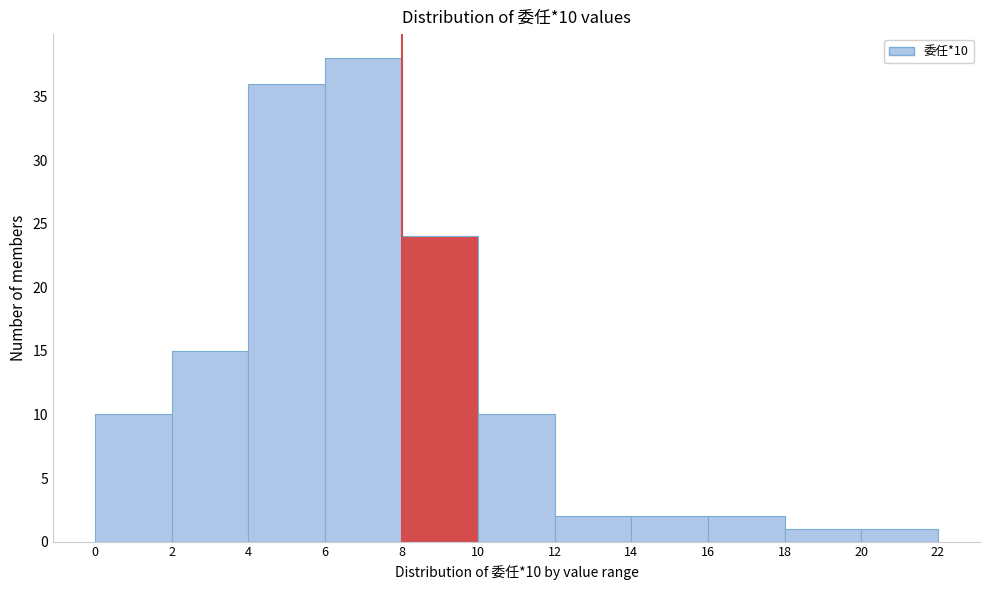

Which range on the x-axis has the tallest bar?

6 to 8